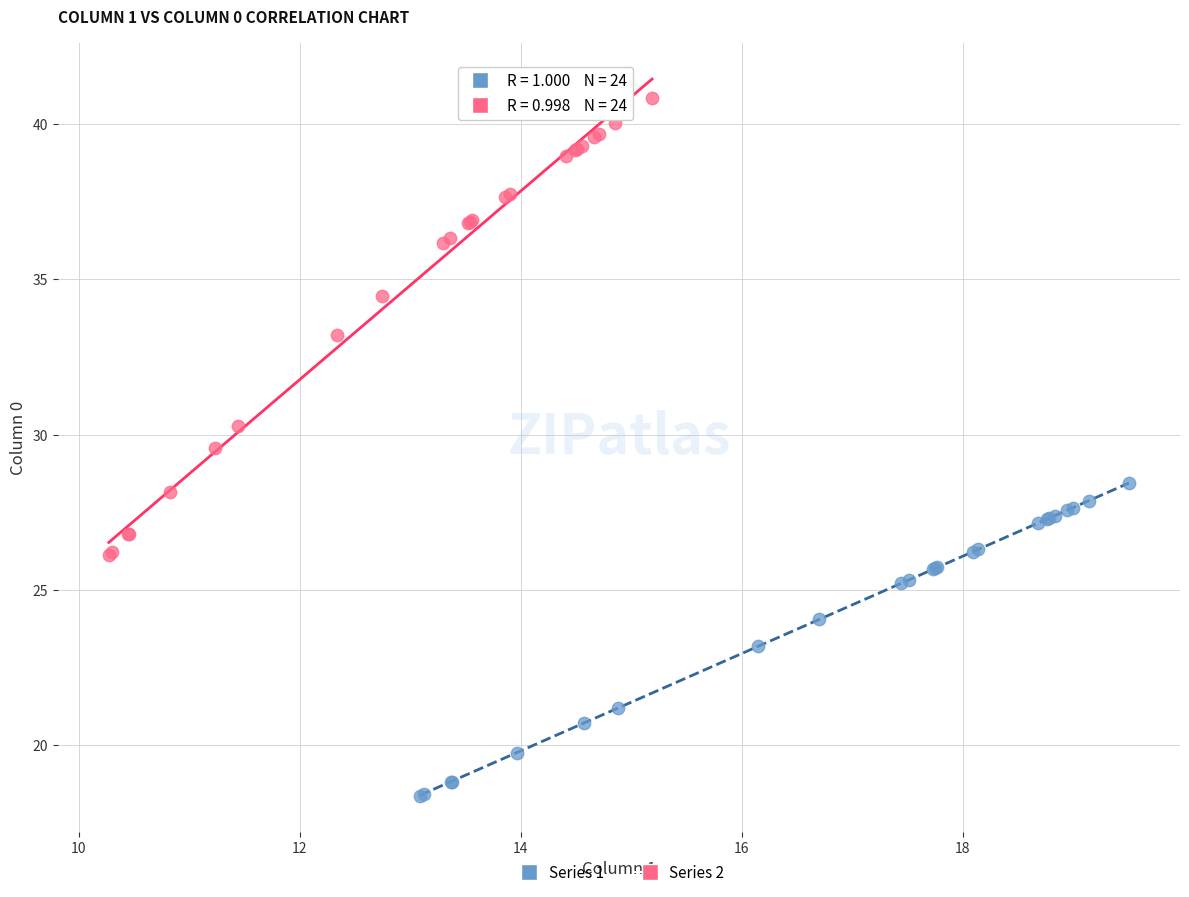

Which series has the widest spread of Y values?

Series 2